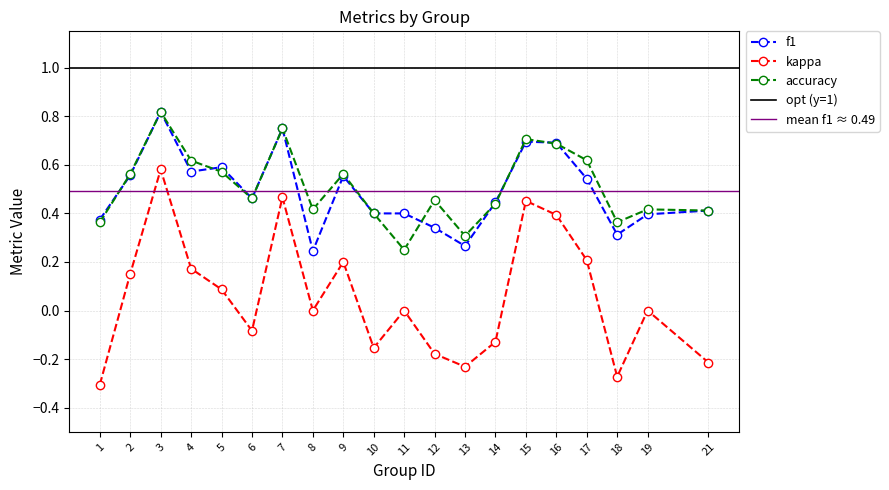

Reading left to right, transcribe all the data shown in this chart.

f1: 1=0.4	2=0.6	3=0.8	4=0.6	5=0.6	6=0.5	7=0.8	8=0.2	9=0.6	10=0.4	11=0.4	12=0.3	13=0.3	14=0.4	15=0.7	16=0.7	17=0.5	18=0.3	19=0.4	21=0.4
kappa: 1=-0.3	2=0.2	3=0.6	4=0.2	5=0.1	6=-0.1	7=0.5	8=0.0	9=0.2	10=-0.2	11=0.0	12=-0.2	13=-0.2	14=-0.1	15=0.5	16=0.4	17=0.2	18=-0.3	19=0.0	21=-0.2
accuracy: 1=0.4	2=0.6	3=0.8	4=0.6	5=0.6	6=0.5	7=0.8	8=0.4	9=0.6	10=0.4	11=0.2	12=0.5	13=0.3	14=0.4	15=0.7	16=0.7	17=0.6	18=0.4	19=0.4	21=0.4